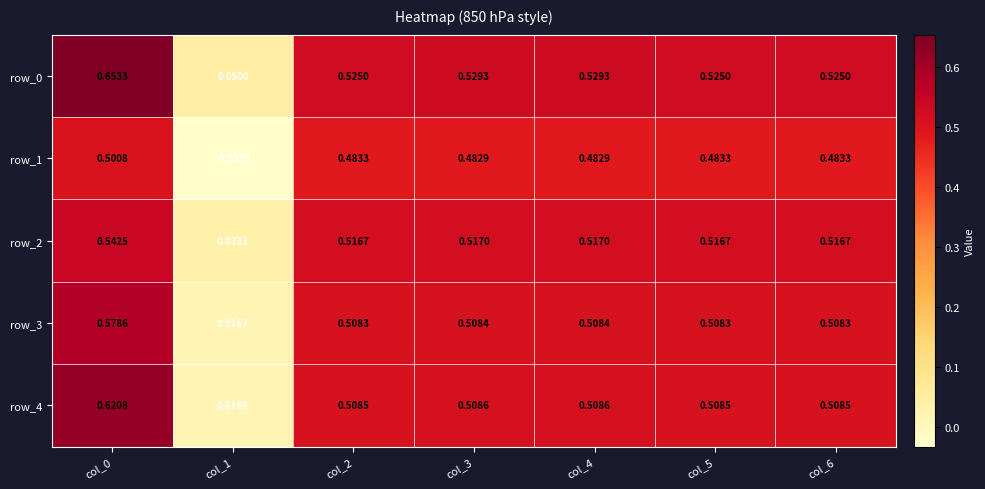

Is the value of row_2 at col_3 greater than the value of row_0 at col_1?

Yes